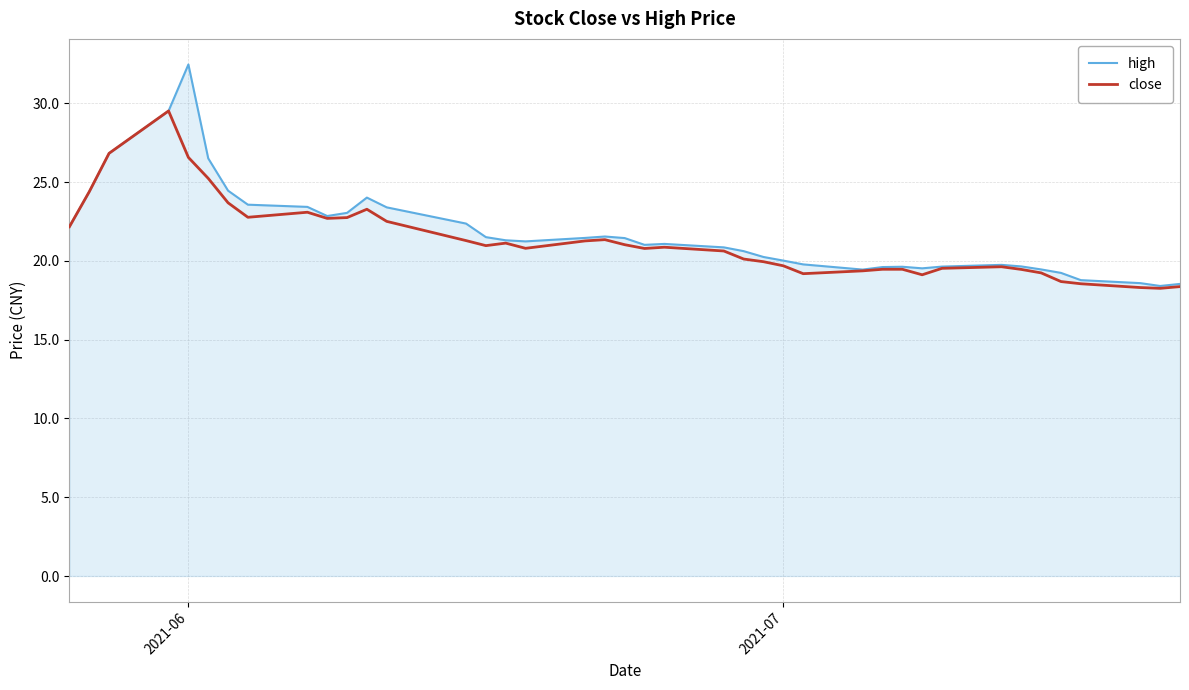

What is the greatest value displayed?

32.5